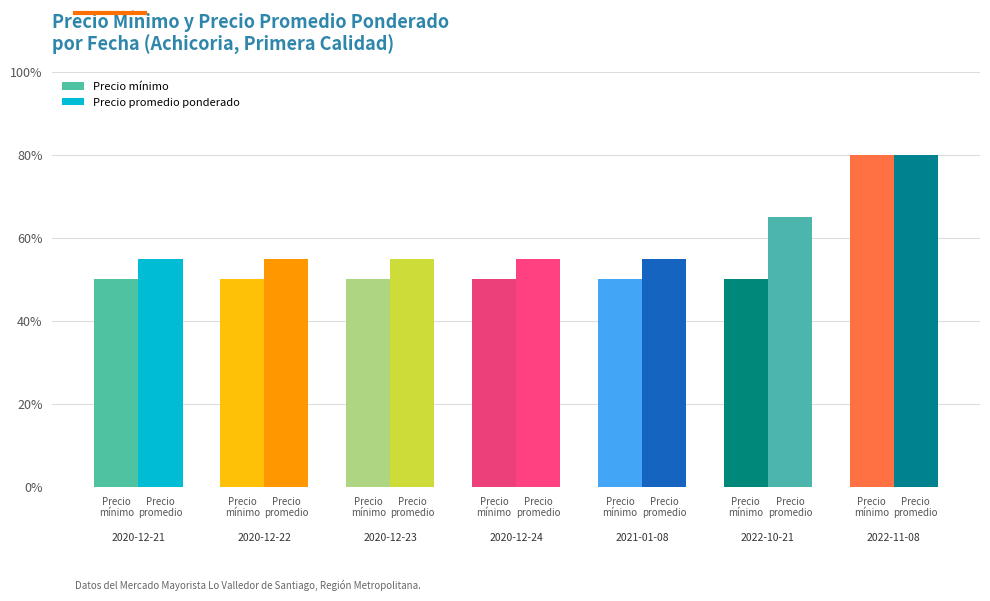

True or false: Precio minimo has a value of 7574 at 2021-02-05.

False